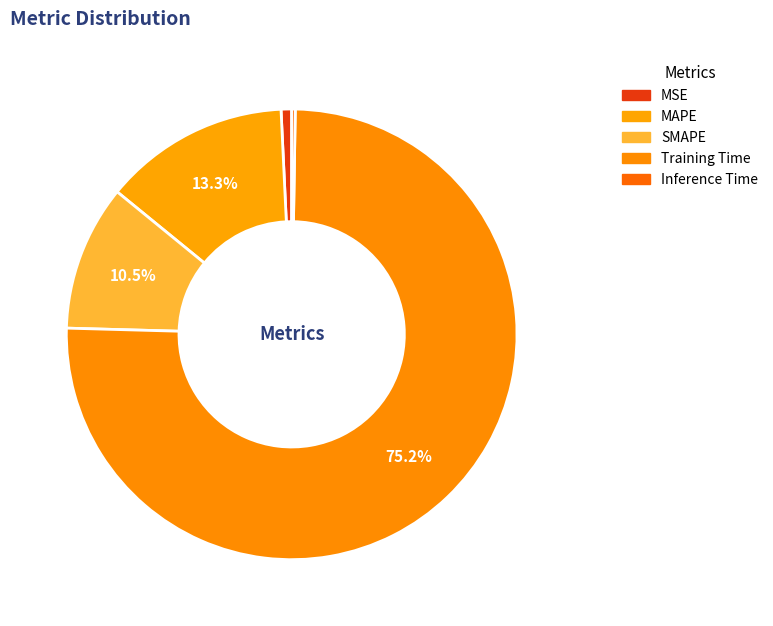

To the nearest percent, what is the difference between the MSE and Training Time slice percentages?

74%